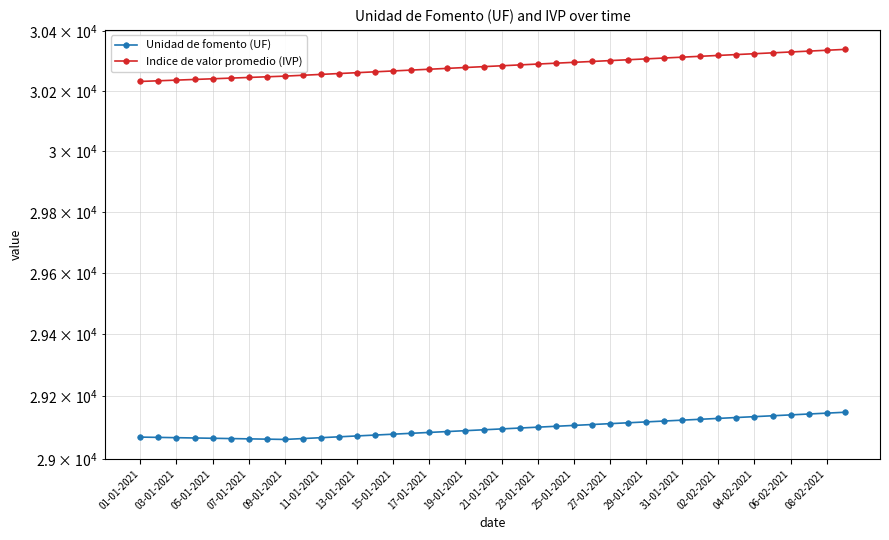

Which series has the largest range (max minus min)?

Indice de valor promedio (IVP)